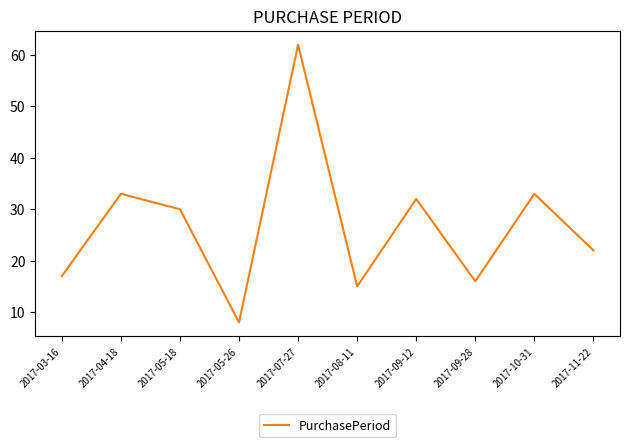

Between 2017-07-27 and 2017-10-31, which is larger?

2017-07-27